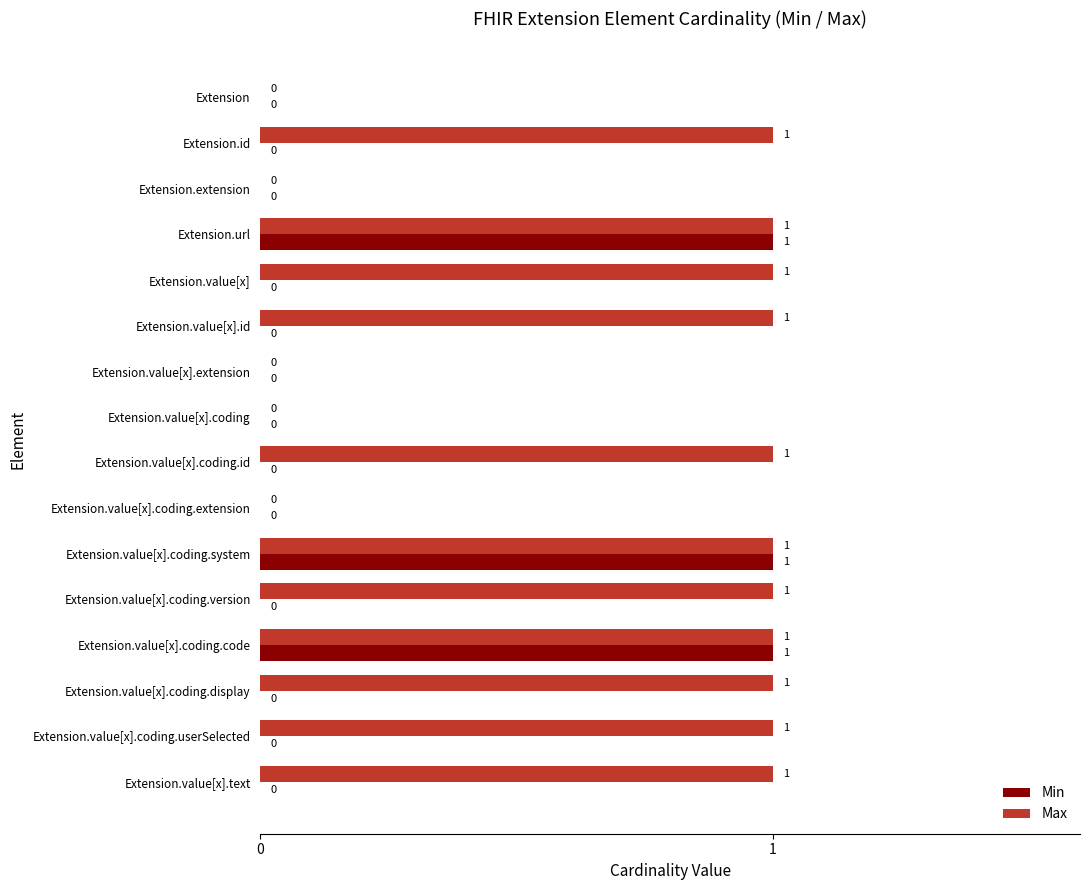

How many data points in Min are above 0?

3